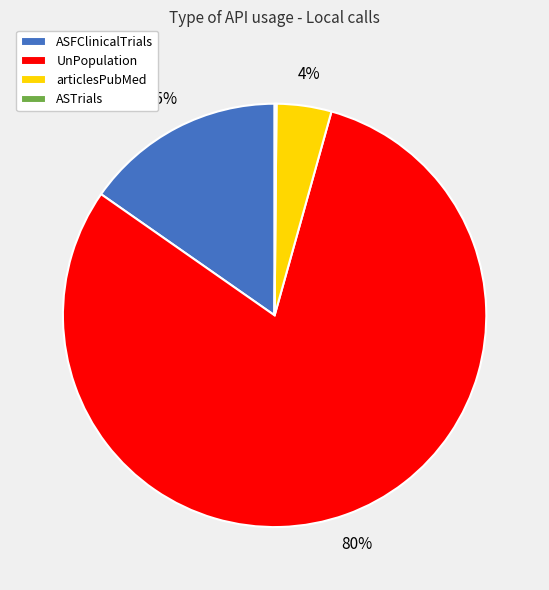

To the nearest percent, what is the combined percentage of ASFClinicalTrials and UnPopulation?

96%